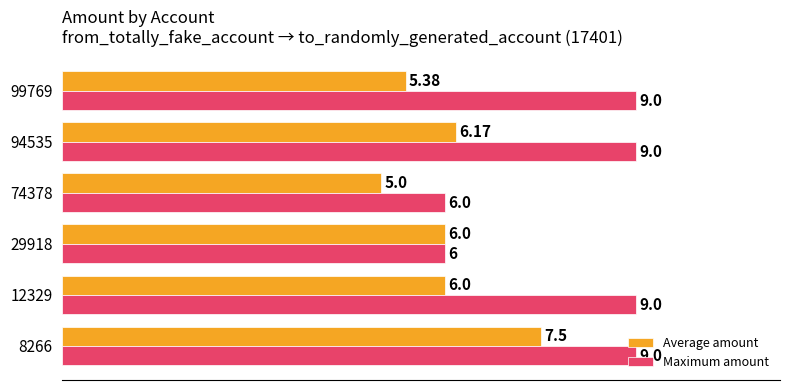

Rank the series by their average value, from lowest to highest.

Average amount, Maximum amount